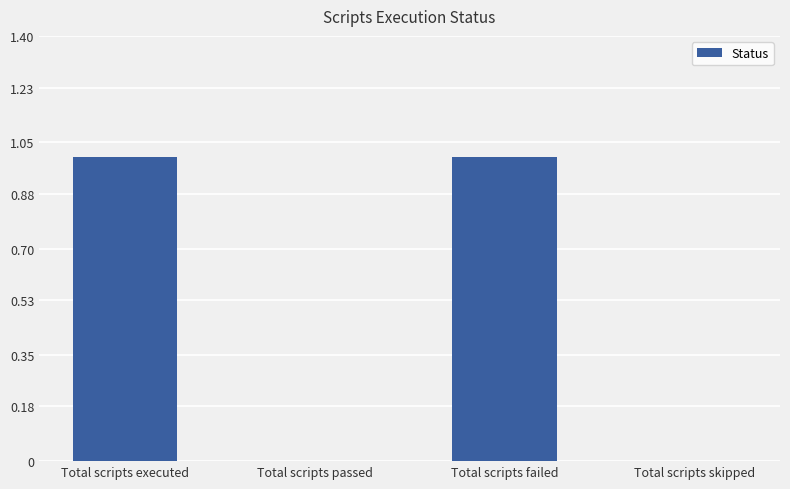

Between Total scripts passed and Total scripts failed, which is larger?

Total scripts failed